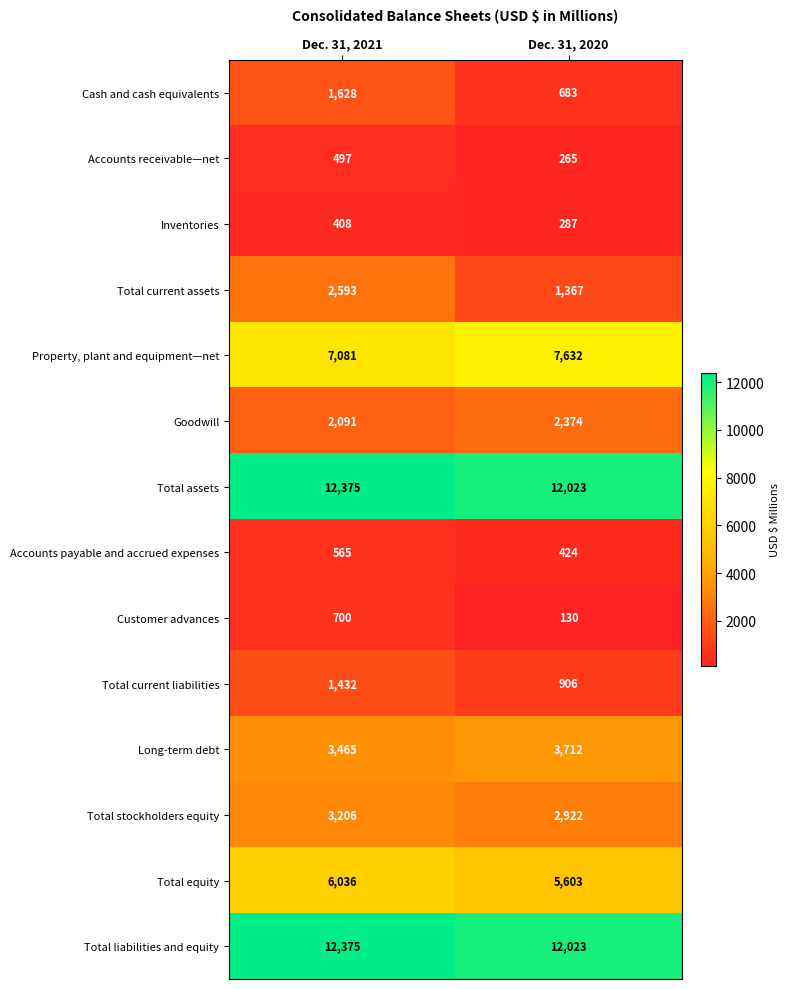

Which series has the widest spread of values?

Total current assets